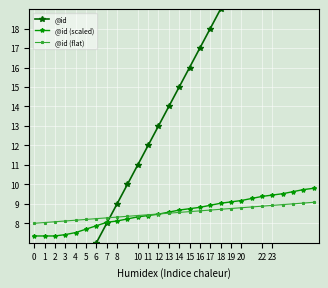

True or false: @id (scaled) and @id intersect in this chart.

True